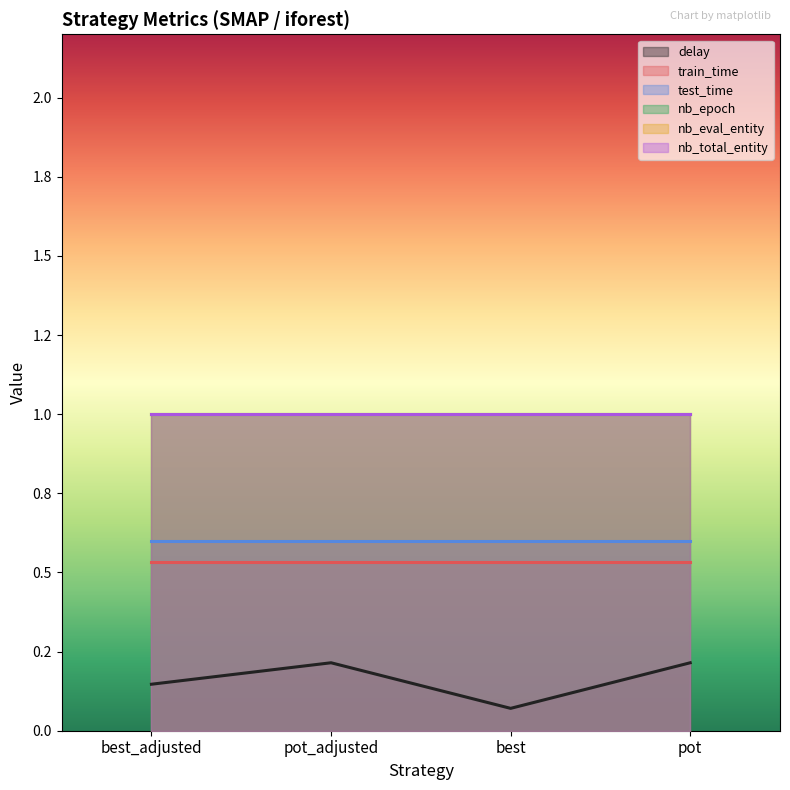

What is the sum of the nb_eval_entity values at best_adjusted and pot_adjusted?

2.0